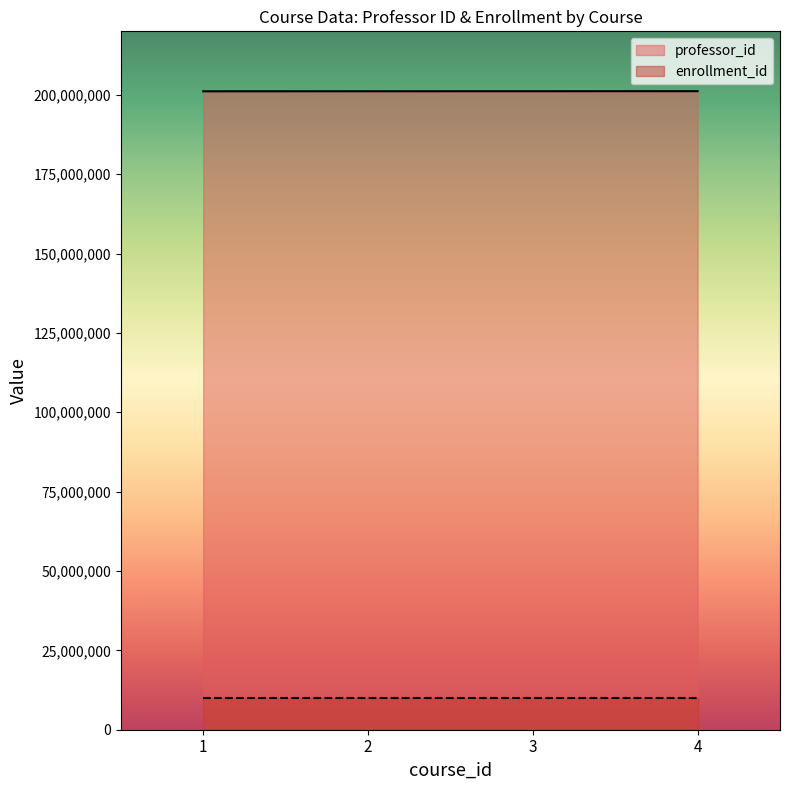

What is the minimum value shown in the chart?

10000000